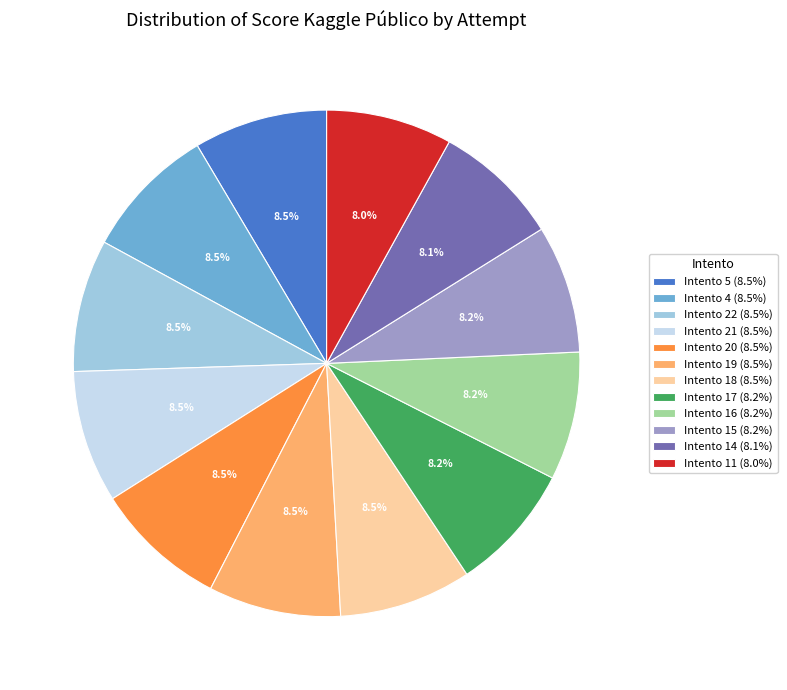

How many slices are in this pie chart?

12